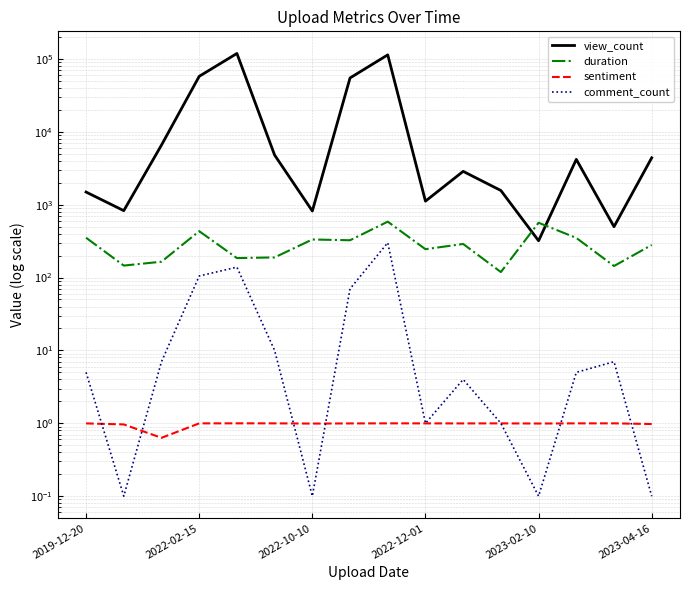

Which series has the largest range (max minus min)?

view_count